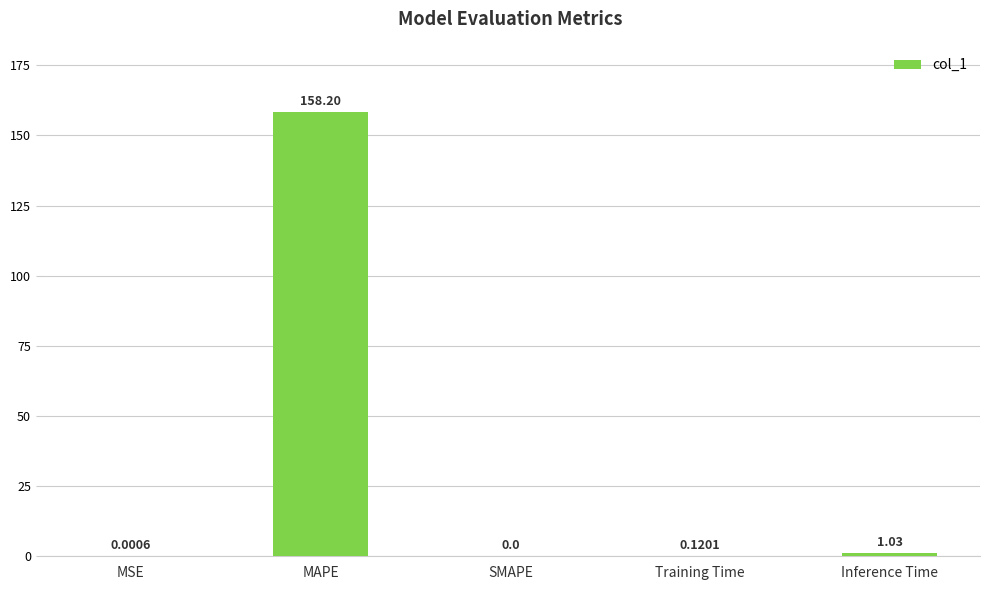

Between MSE and SMAPE, which is larger?

MSE